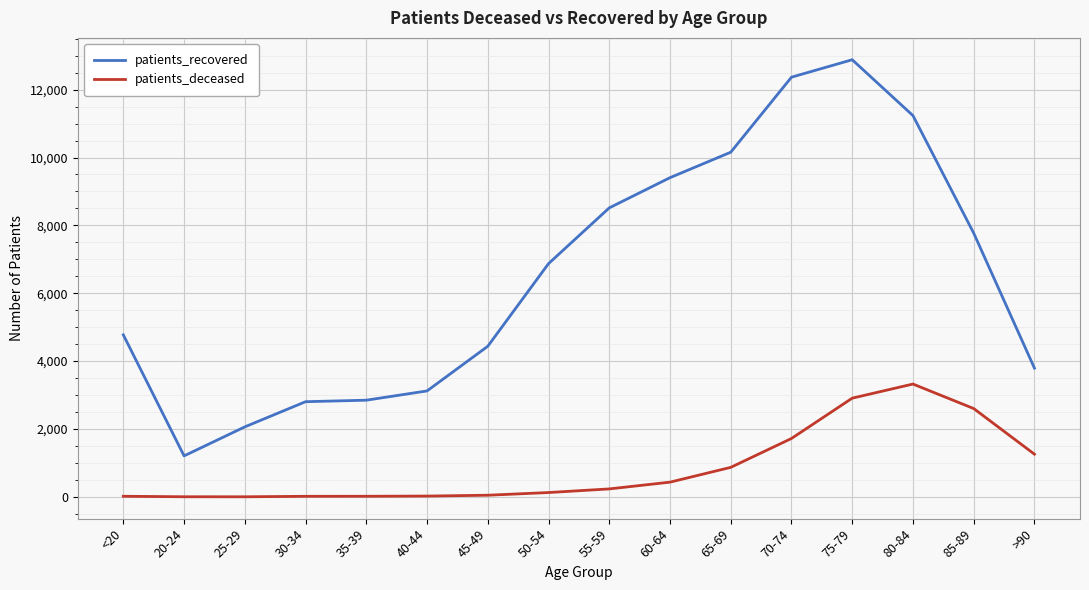

Rank the series by their maximum value, from highest to lowest.

patients_recovered, patients_deceased